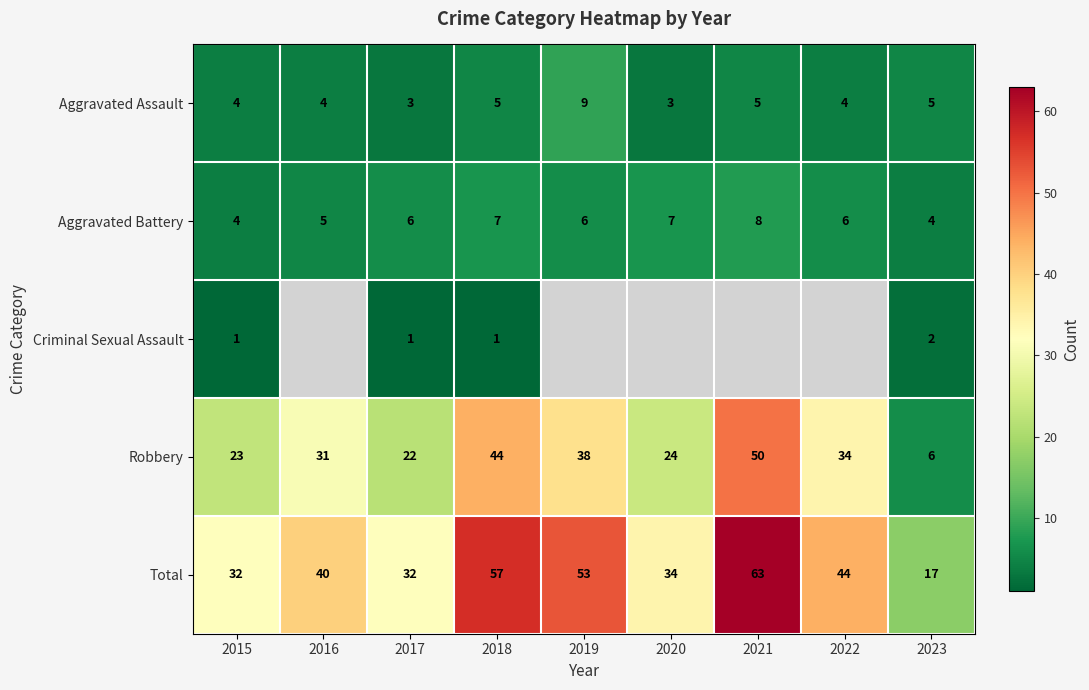

What is the difference between the highest and lowest values at 2021?

58.0